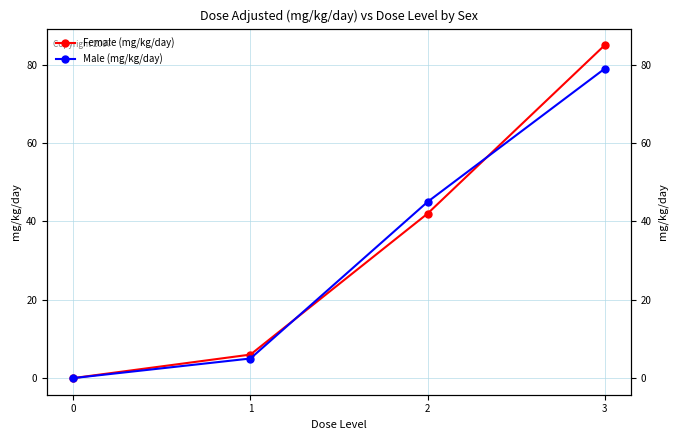

Rank the series by their average value, from highest to lowest.

Female (mg/kg/day), Male (mg/kg/day)